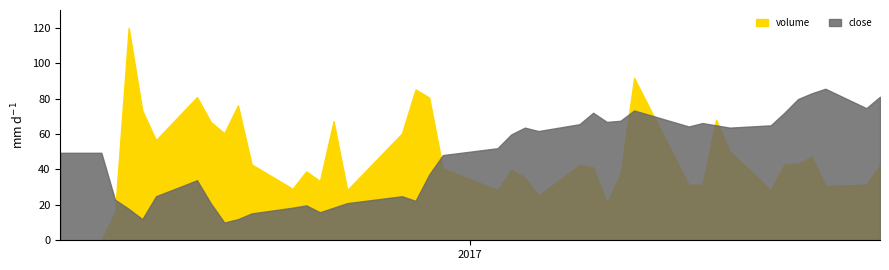

The value of volume at 36 is 288089.3. True or false?

False